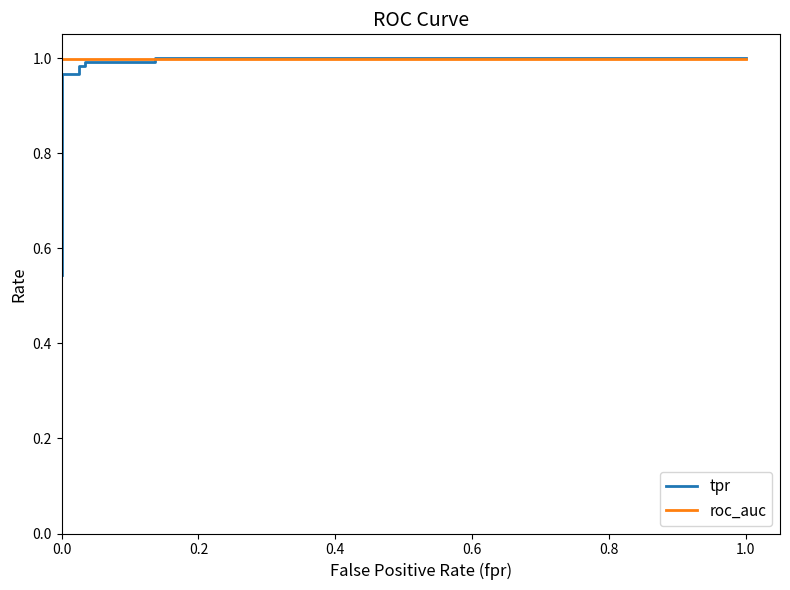

True or false: roc_auc has a value of 1.8 at 0.0.

False